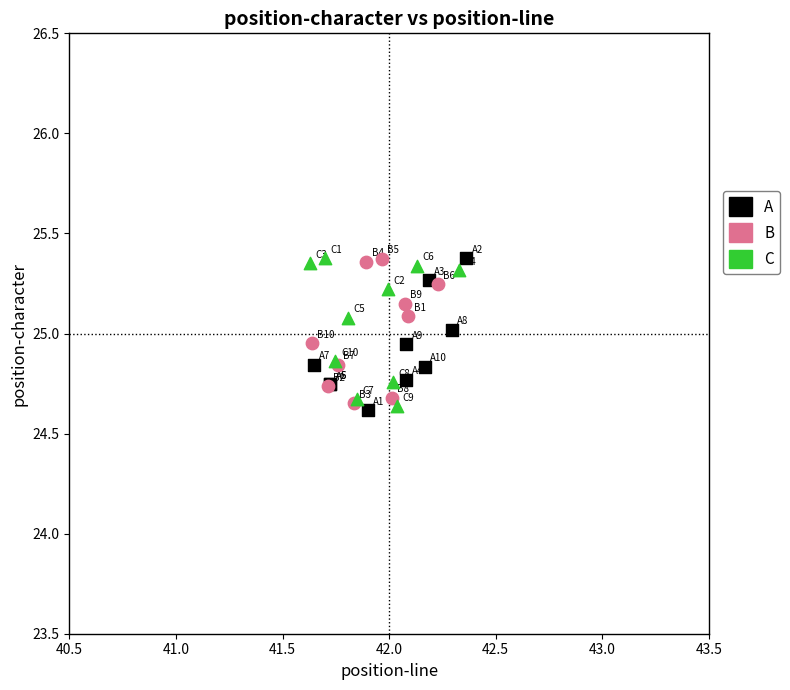

What are all the series names shown in the legend?

A, B, C